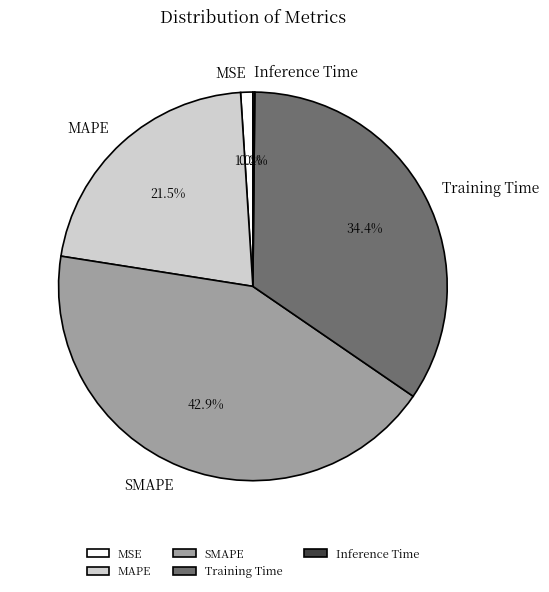

Between Training Time and MAPE, which is larger?

Training Time